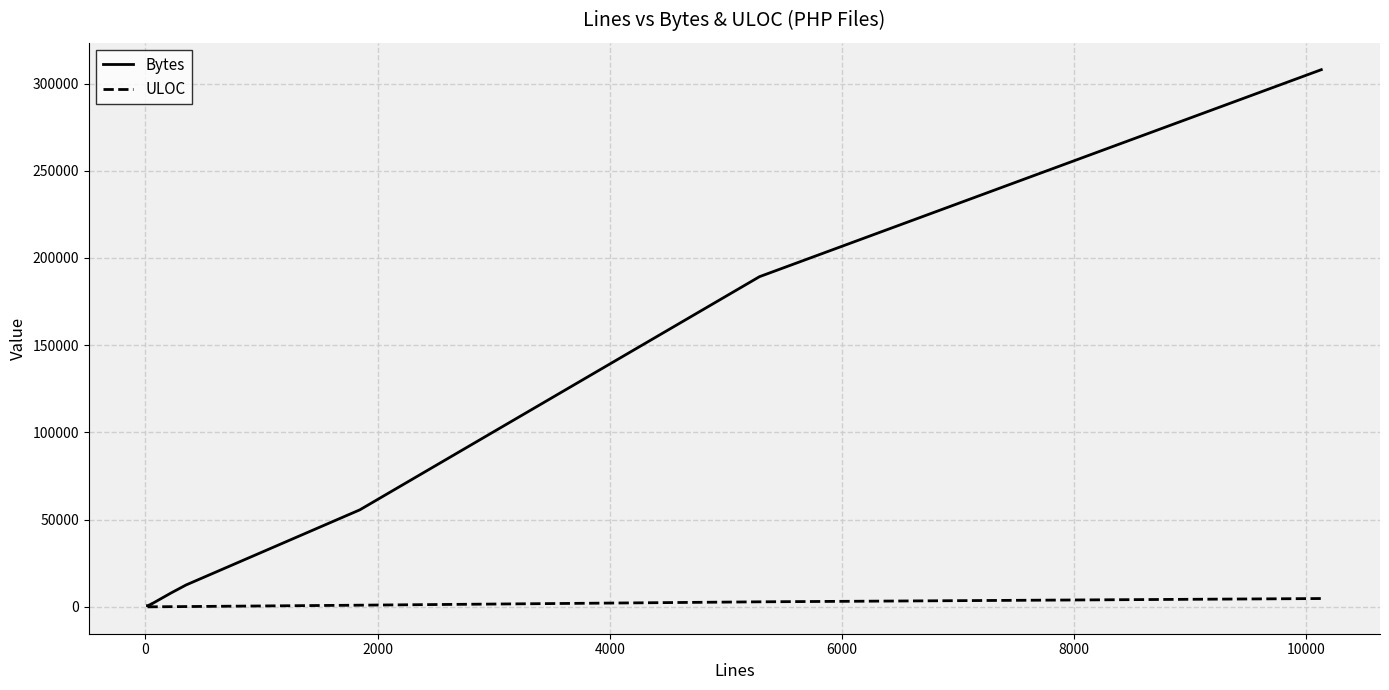

List the series in order of their overall mean, lowest first.

ULOC, Bytes